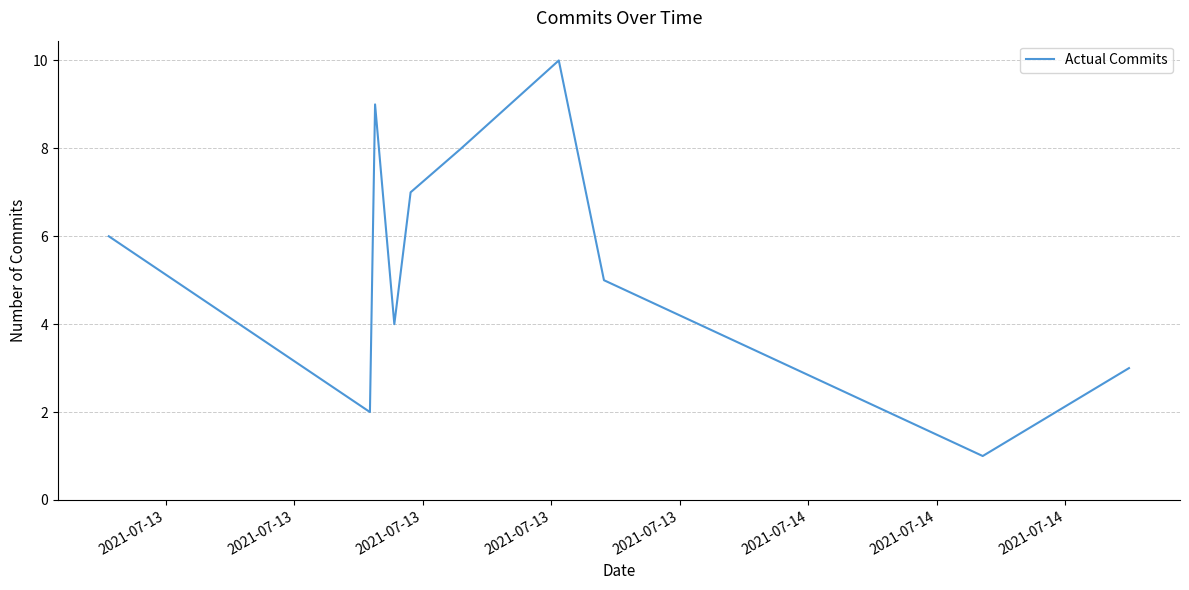

What is the difference between the maximum and minimum values?

9